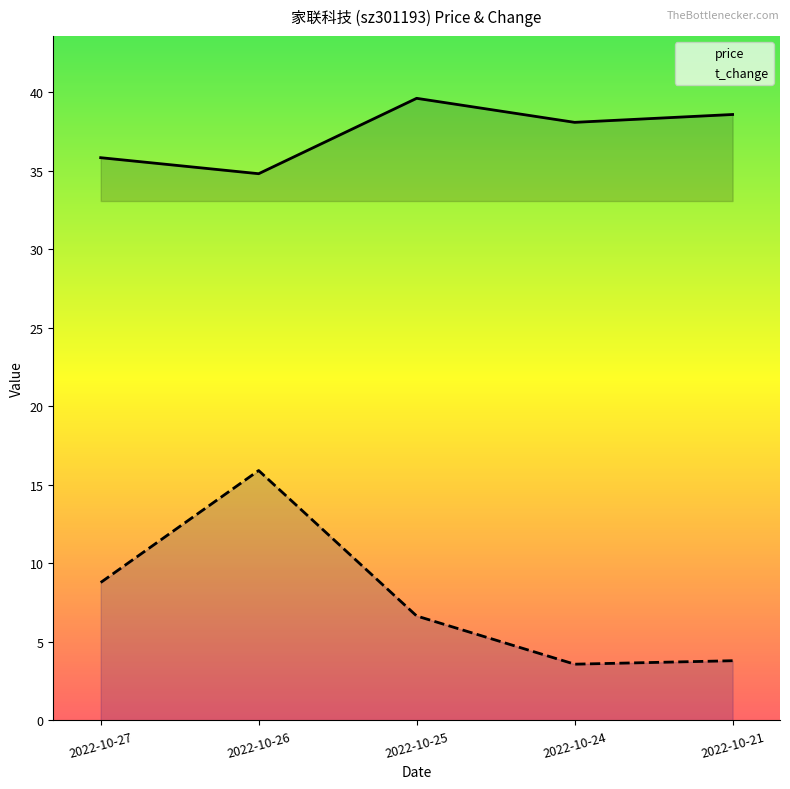

What is the total value across all series at 2022-10-27?

44.6